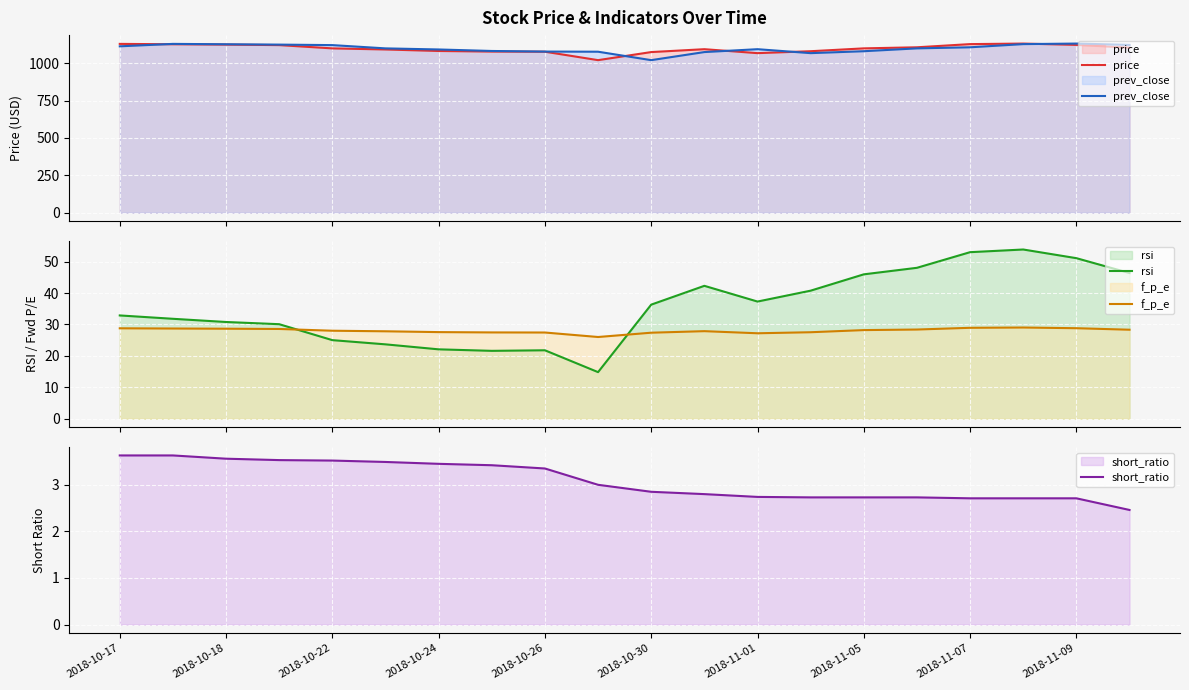

What is the lowest value of the price series?

1020.0